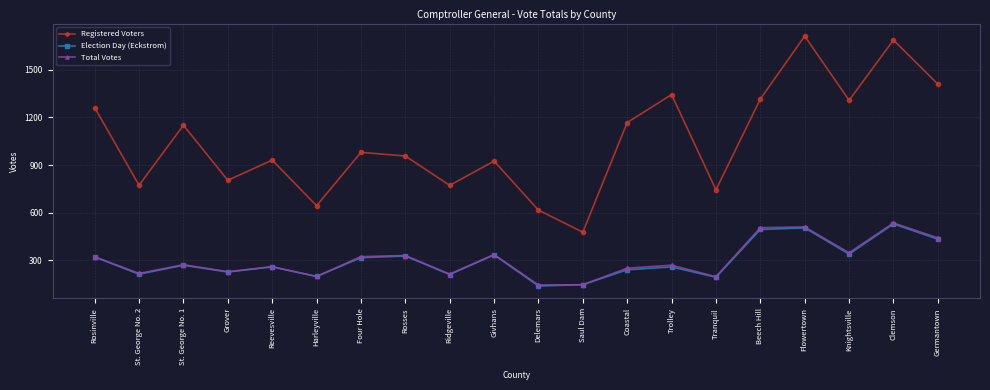

What position from the right is St. George No. 2?

19